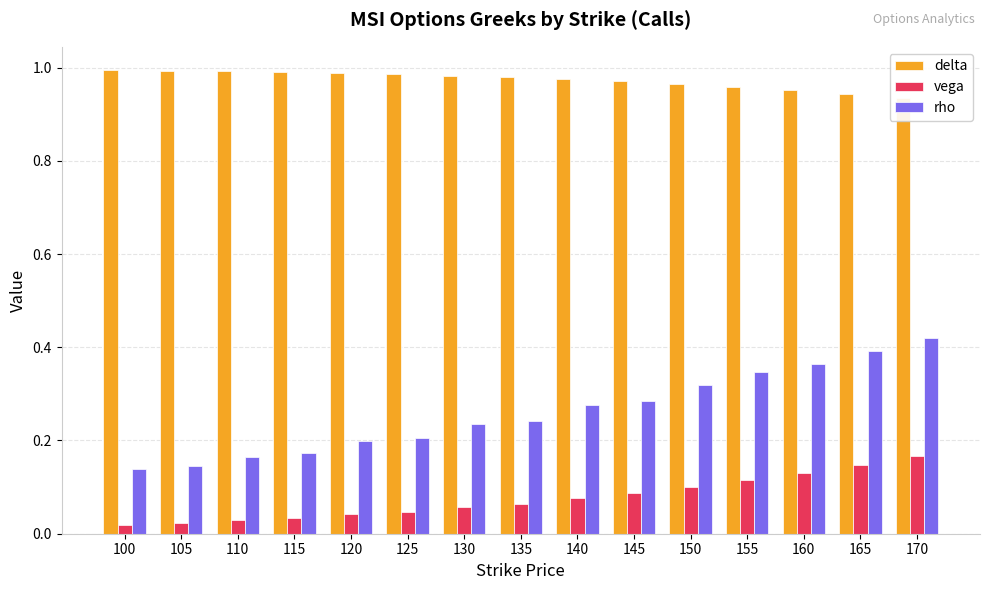

At 105, list the series in order from smallest to largest.

vega, rho, delta